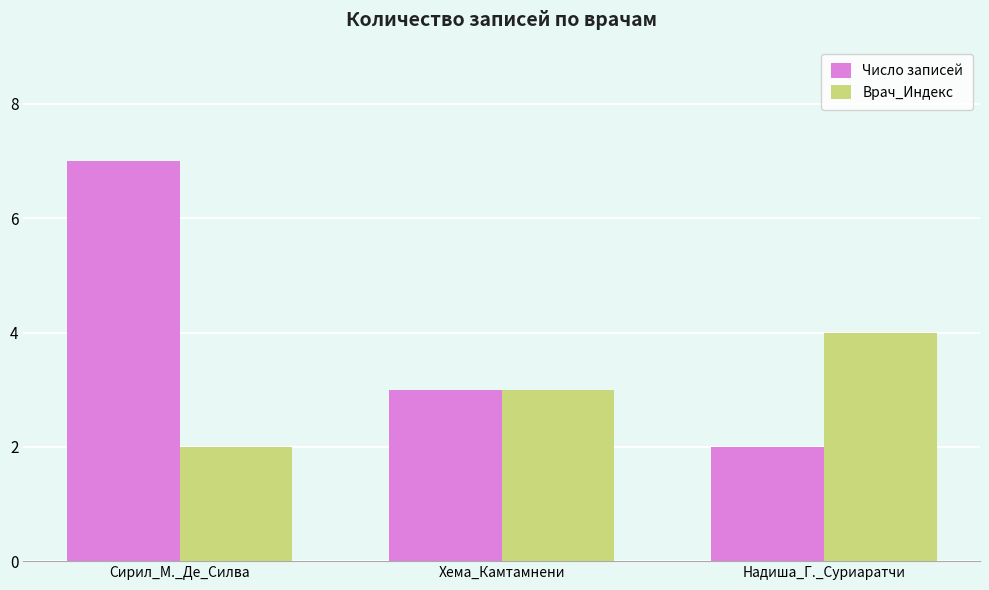

List the series in order of their peak value, lowest first.

Врач_Индекс, Число записей